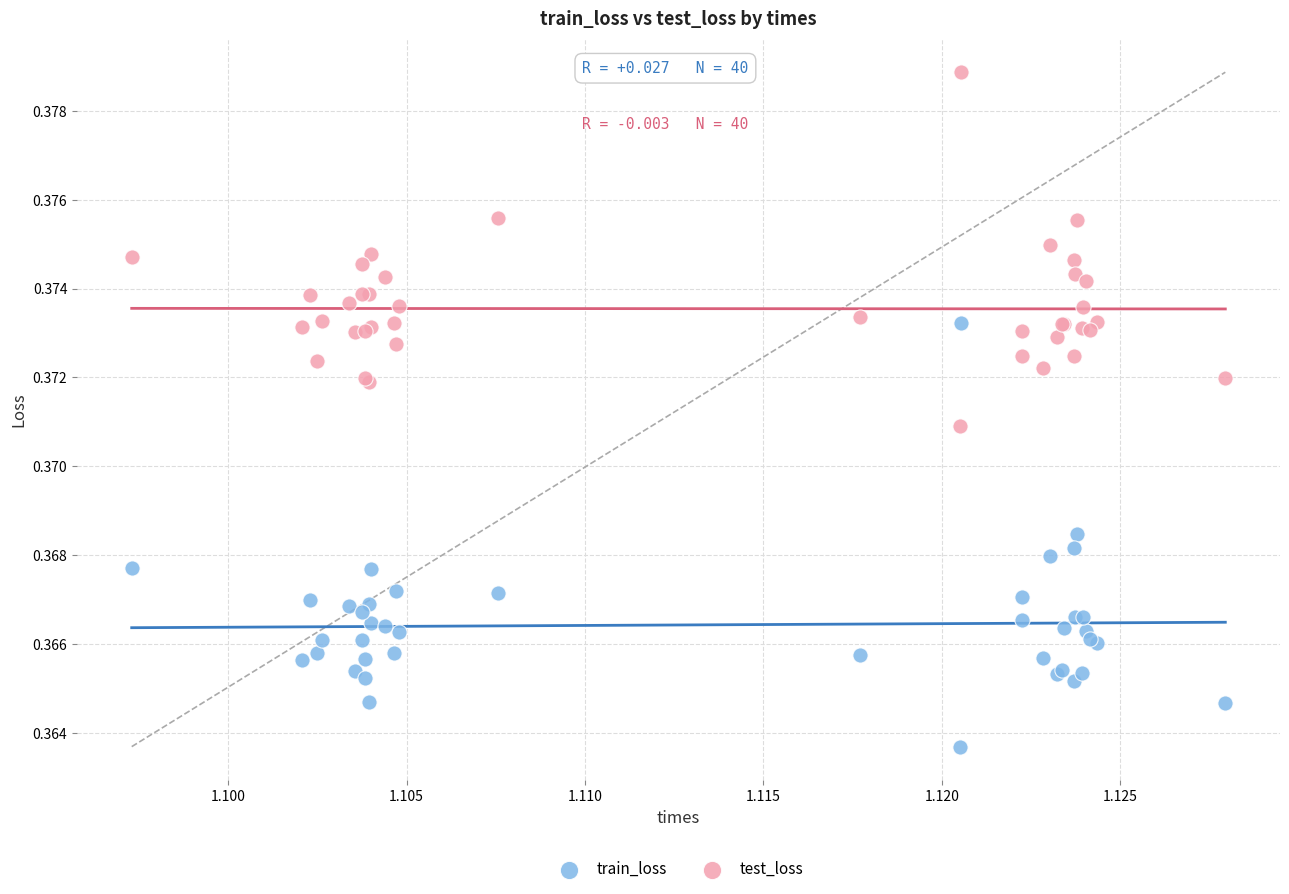

Which series contains the highest Y value?

test_loss